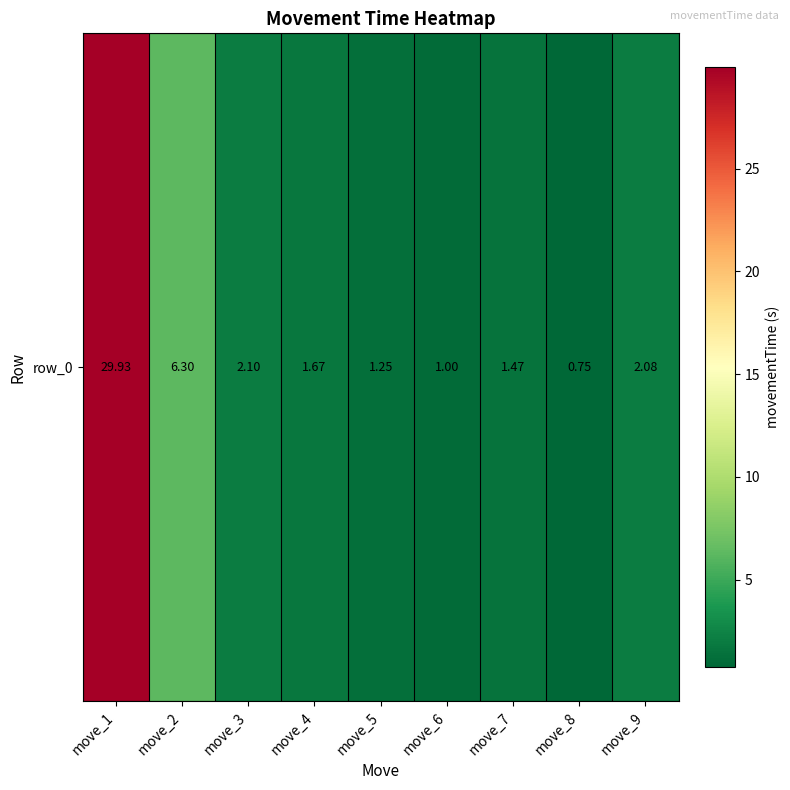

What is the sum of all values?

46.5